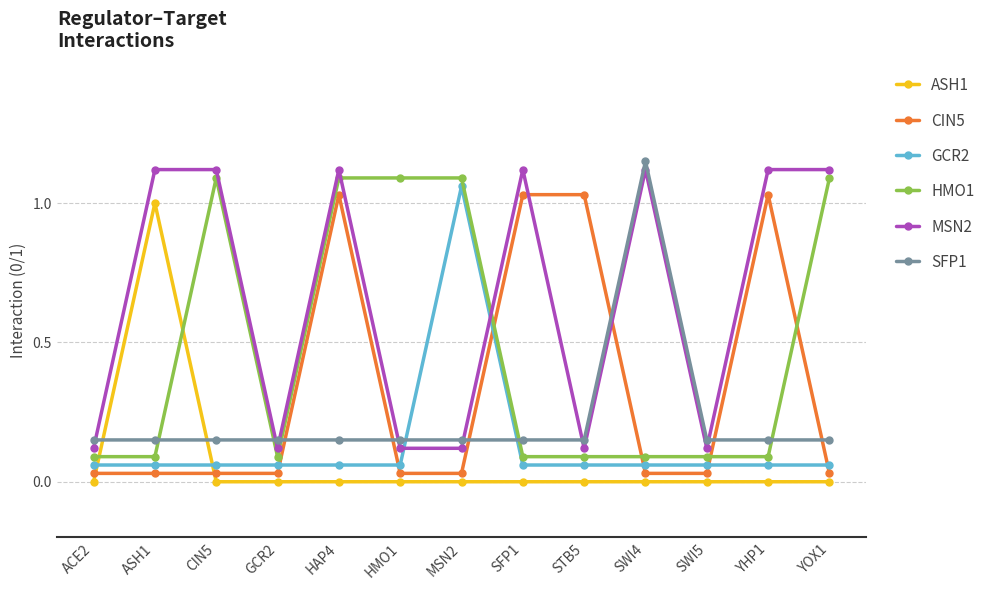

What is the label of the 2nd point from the right?

YHP1